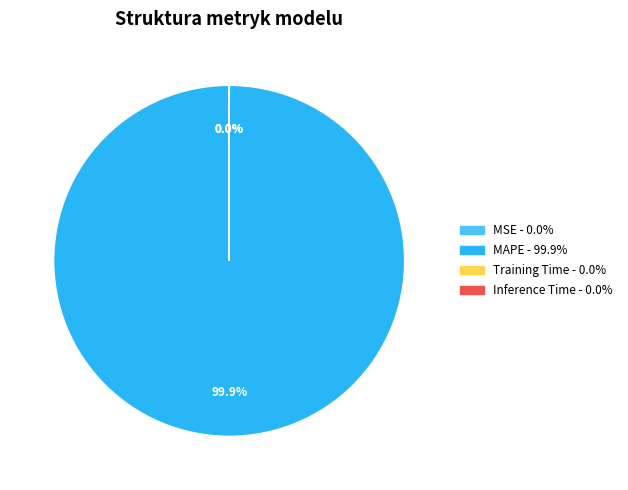

Which category has the biggest portion of the pie?

MAPE